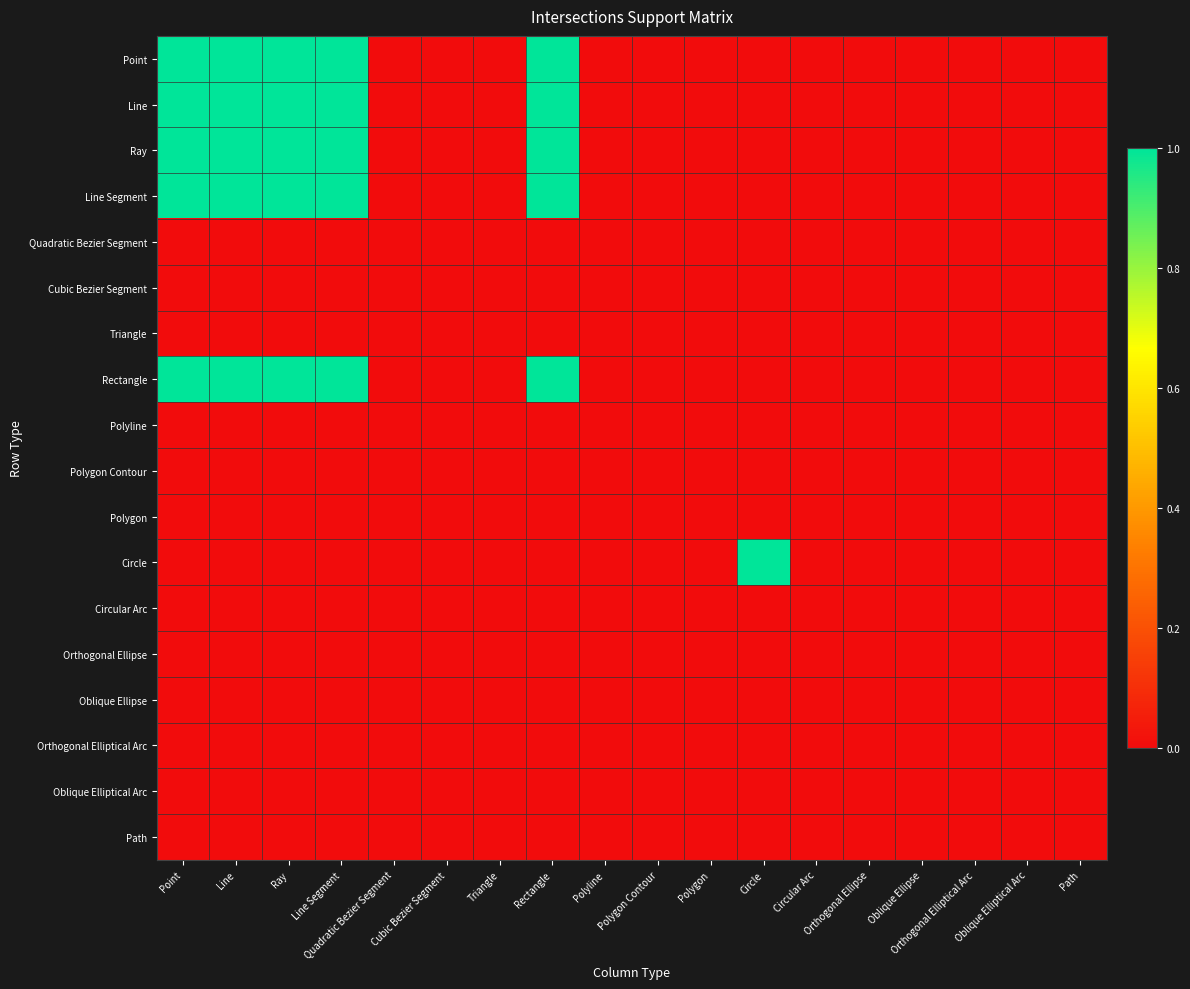

At how many categories does at least one series exceed 0?

6